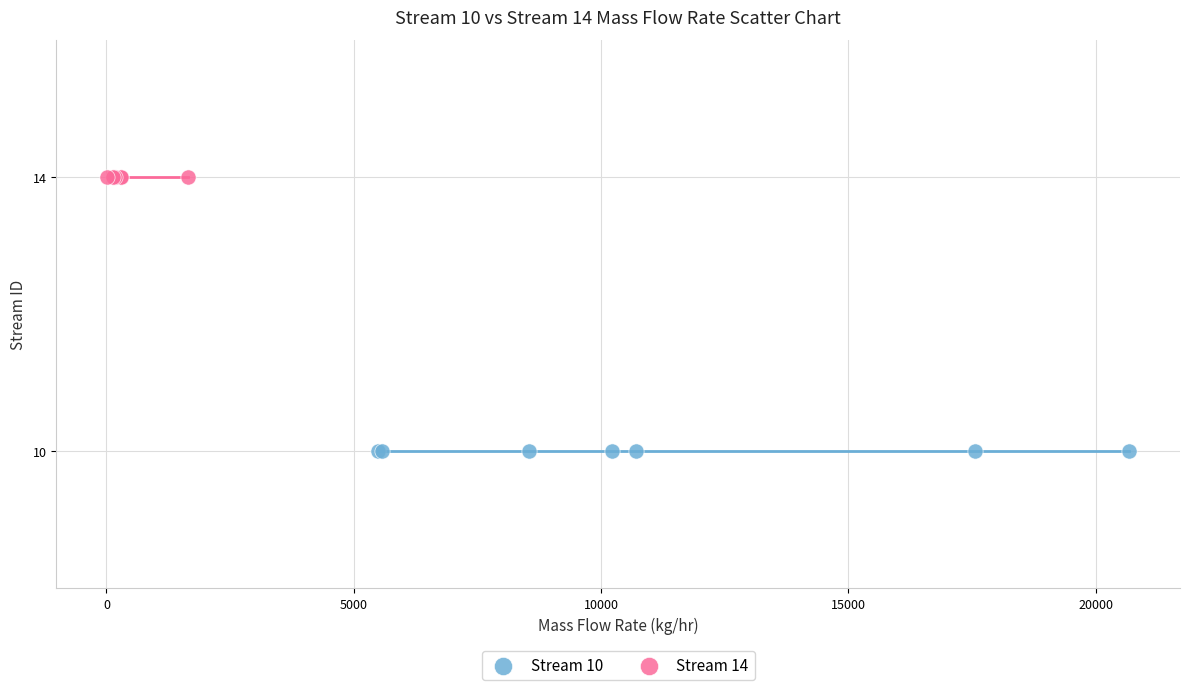

Which series contains the lowest Y value?

Stream 10